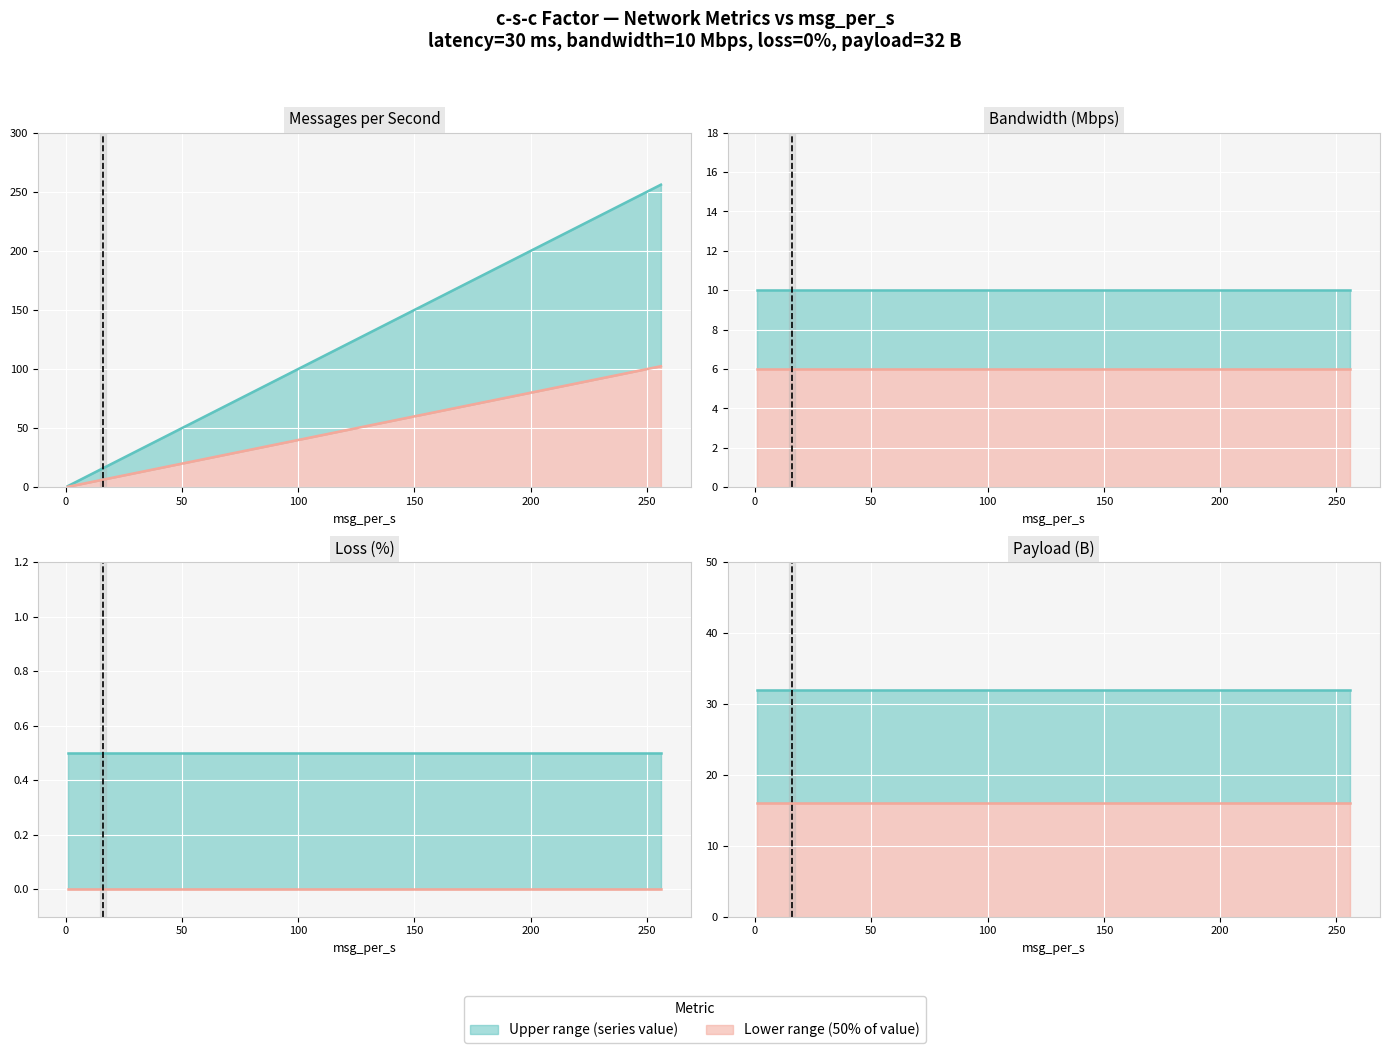

True or false: loss_prcnt and bandwidth_Mbps intersect in this chart.

False